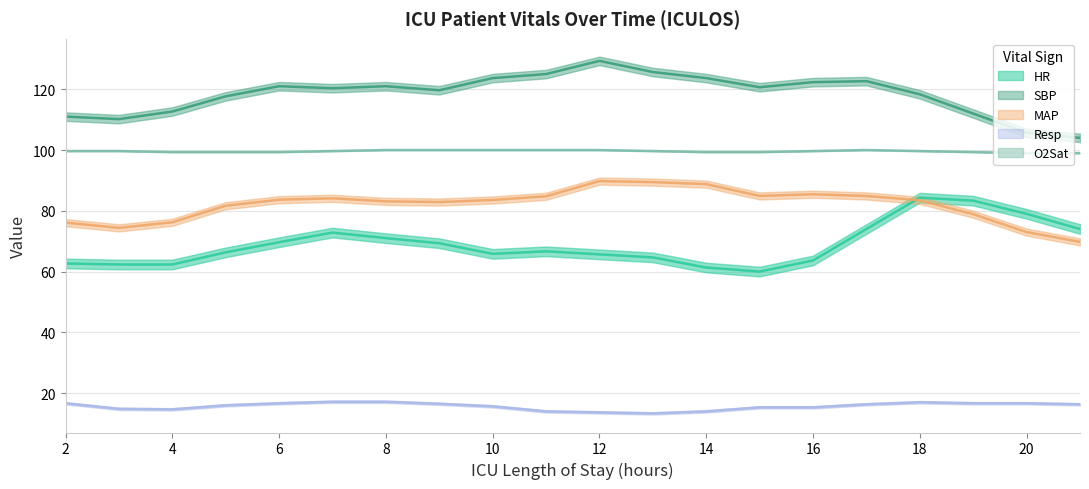

Between 5 and 9, which series saw the biggest shift?

HR